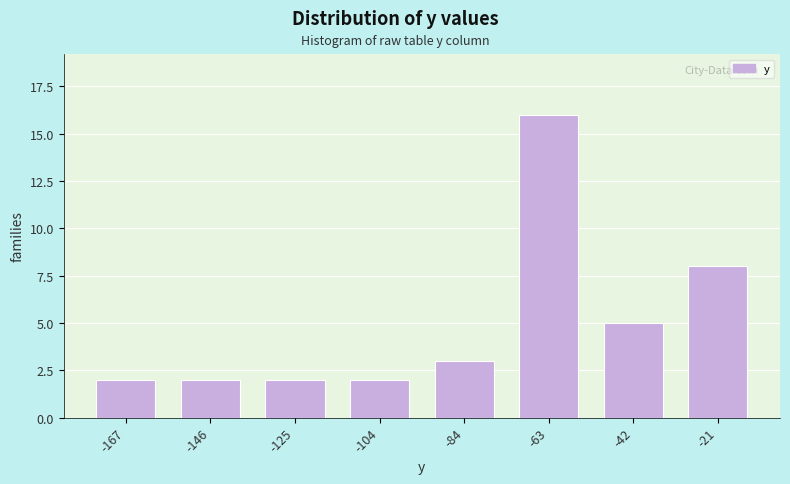

Reading right to left, what are all the values shown in this chart?

-21=8	-42=5	-63=16	-84=3	-104=2	-125=2	-146=2	-167=2